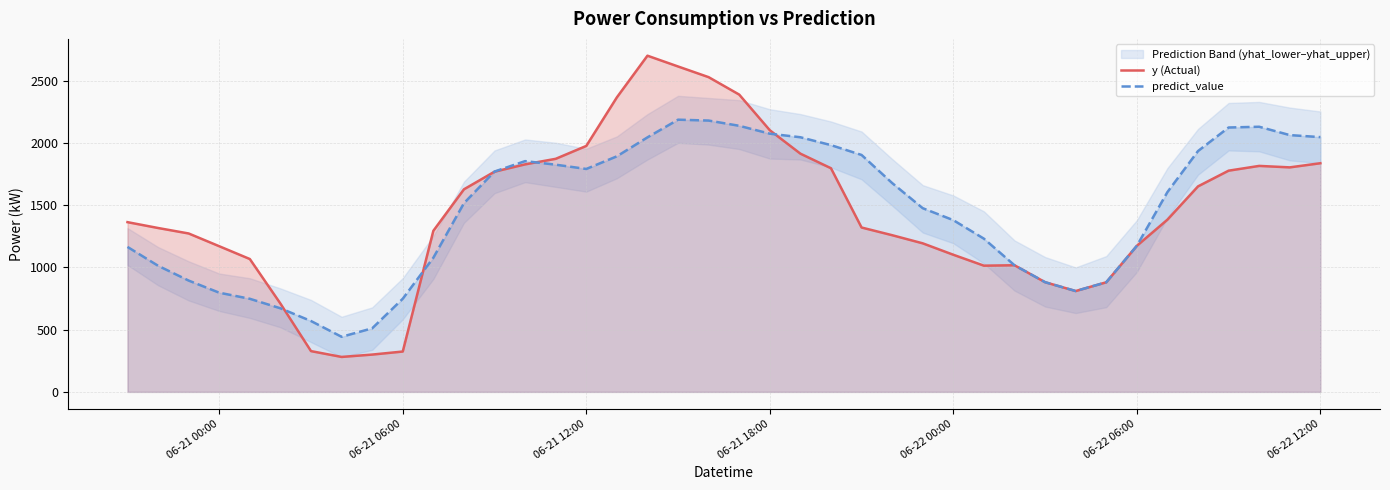

The predict_value series shows 1342.8 at 06-21 06:00. True or false?

False